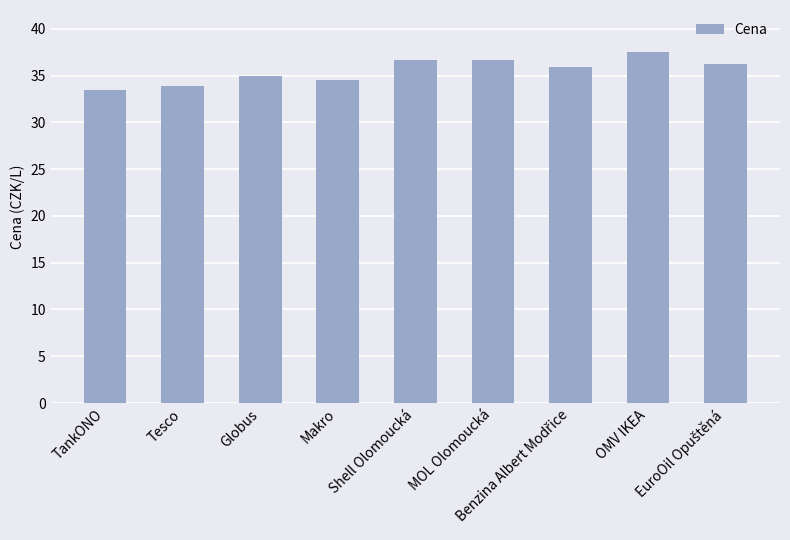

What is the value of the 5th bar from the left?

36.7